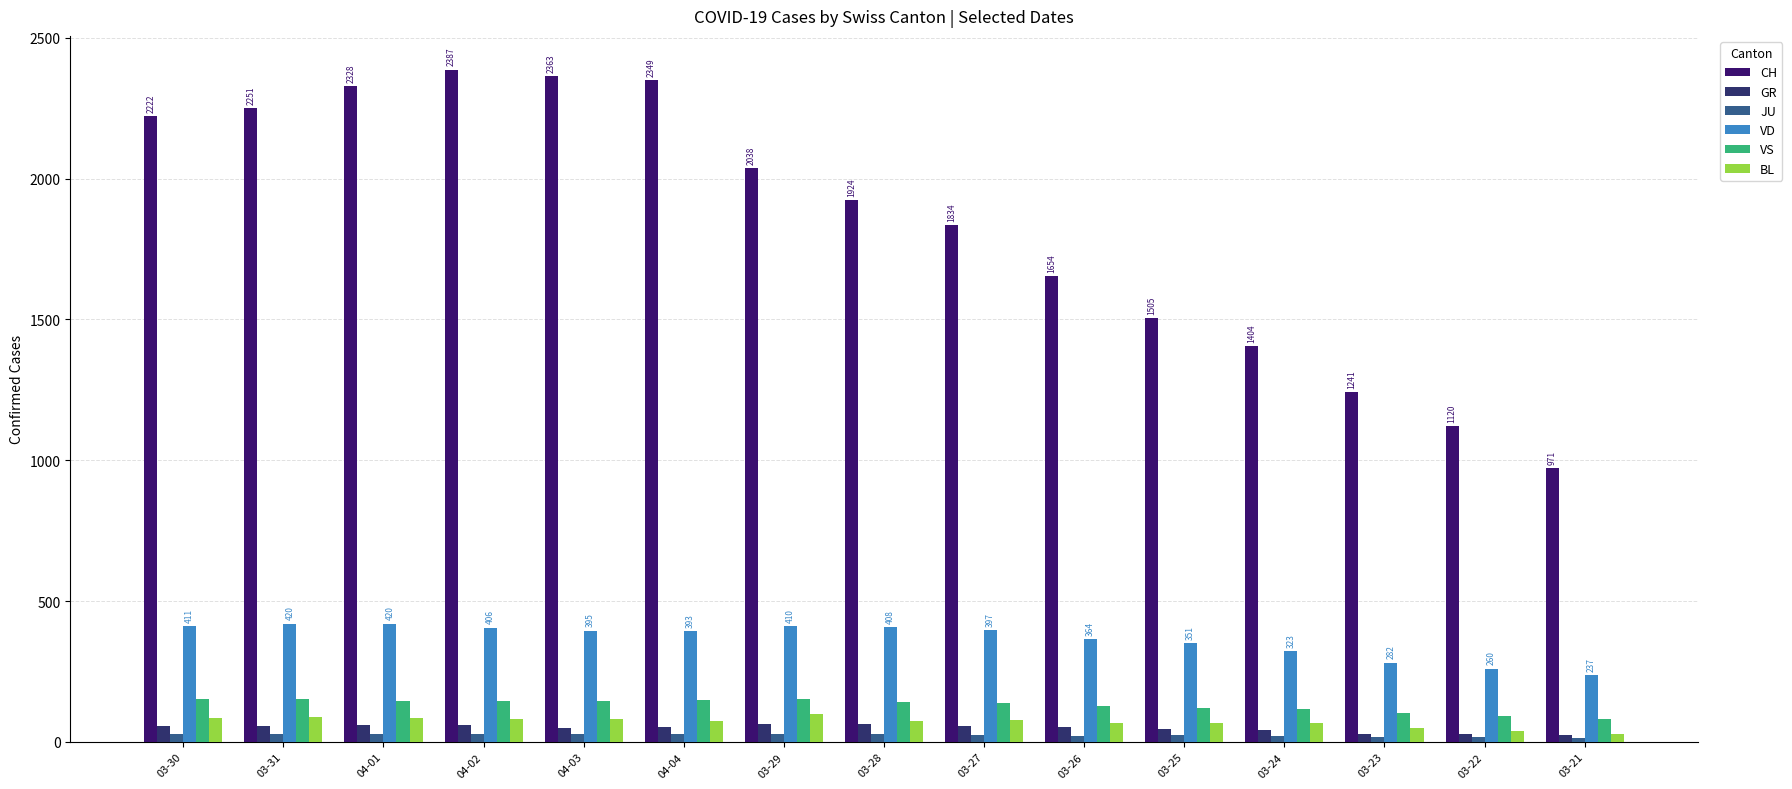

Reading left to right, what are all the values shown in this chart?

CH: 03-30=2222	03-31=2251	04-01=2328	04-02=2387	04-03=2363	04-04=2349	03-29=2038	03-28=1924	03-27=1834	03-26=1654	03-25=1505	03-24=1404	03-23=1241	03-22=1120	03-21=971
GR: 03-30=58	03-31=58	04-01=59	04-02=60	04-03=51	04-04=52	03-29=63	03-28=63	03-27=58	03-26=52	03-25=45	03-24=43	03-23=29	03-22=27	03-21=24
JU: 03-30=28	03-31=29	04-01=29	04-02=29	04-03=28	04-04=27	03-29=28	03-28=27	03-27=25	03-26=22	03-25=23	03-24=22	03-23=18	03-22=18	03-21=13
VD: 03-30=411	03-31=420	04-01=420	04-02=406	04-03=395	04-04=393	03-29=410	03-28=408	03-27=397	03-26=364	03-25=351	03-24=323	03-23=282	03-22=260	03-21=237
VS: 03-30=154	03-31=153	04-01=147	04-02=147	04-03=147	04-04=150	03-29=153	03-28=143	03-27=138	03-26=129	03-25=119	03-24=118	03-23=104	03-22=92	03-21=83
BL: 03-30=86	03-31=88	04-01=86	04-02=81	04-03=82	04-04=73	03-29=99	03-28=75	03-27=79	03-26=68	03-25=68	03-24=66	03-23=51	03-22=40	03-21=30